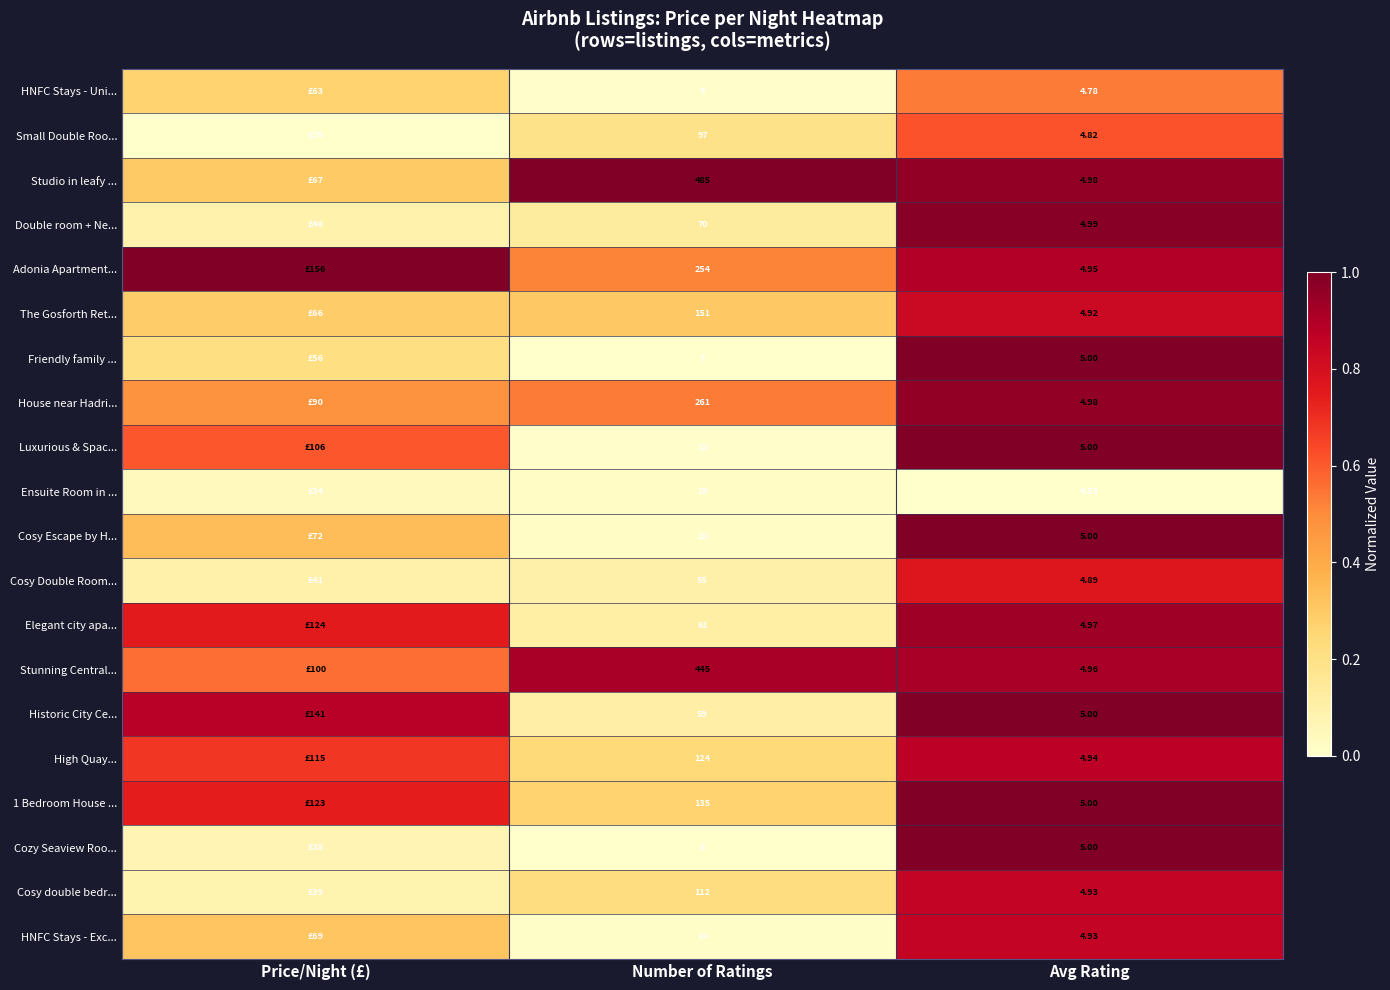

Is it true that Luxurious & Spac... equals 0.4 at Price/Night (£)?

False